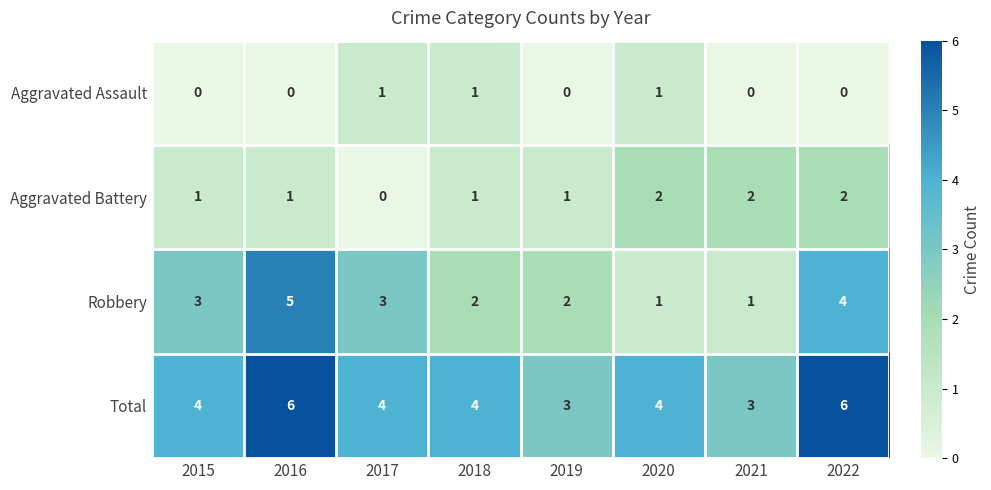

Is the value of Aggravated Assault at 2019 greater than the value of Aggravated Battery at 2019?

No